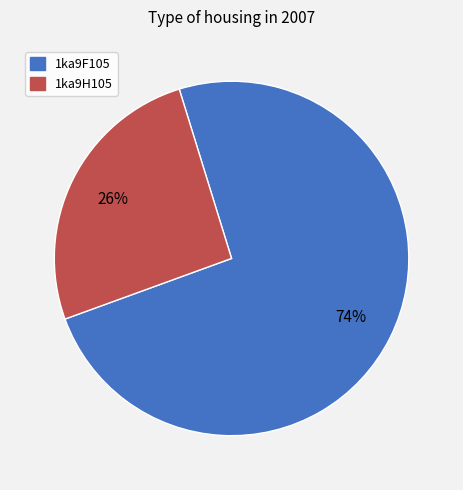

Do 1ka9H105 and 1ka9F105 together represent more than half of the pie?

Yes